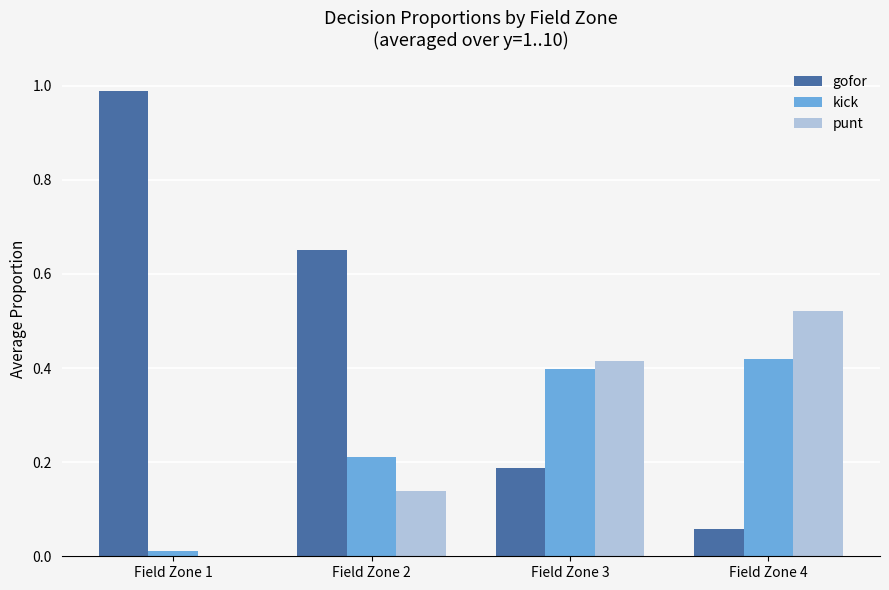

Is it true that gofor equals 0.9 at Field Zone 2?

False